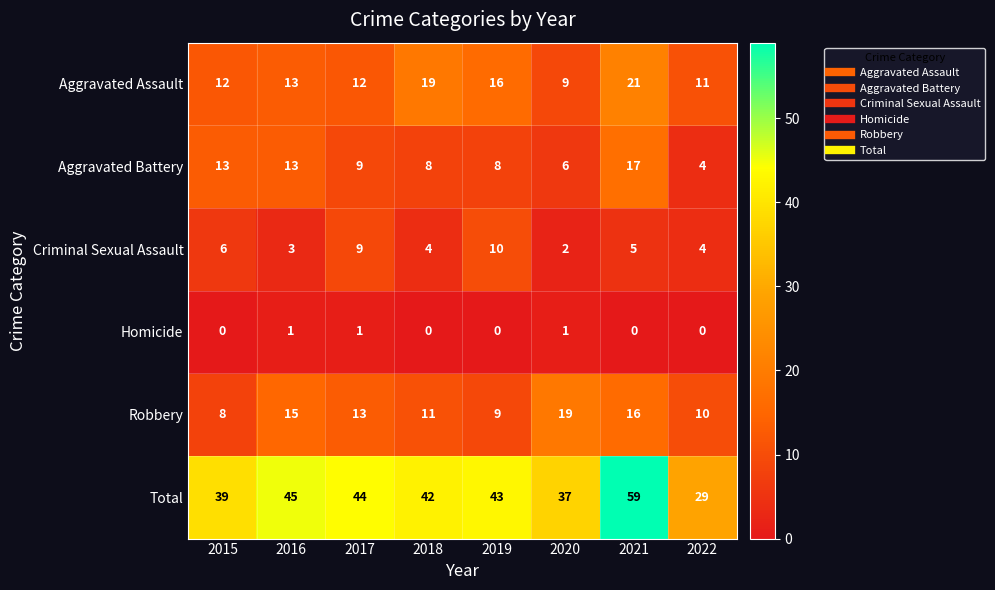

Rank the series at 2015 from lowest to highest value.

Homicide, Criminal Sexual Assault, Robbery, Aggravated Assault, Aggravated Battery, Total